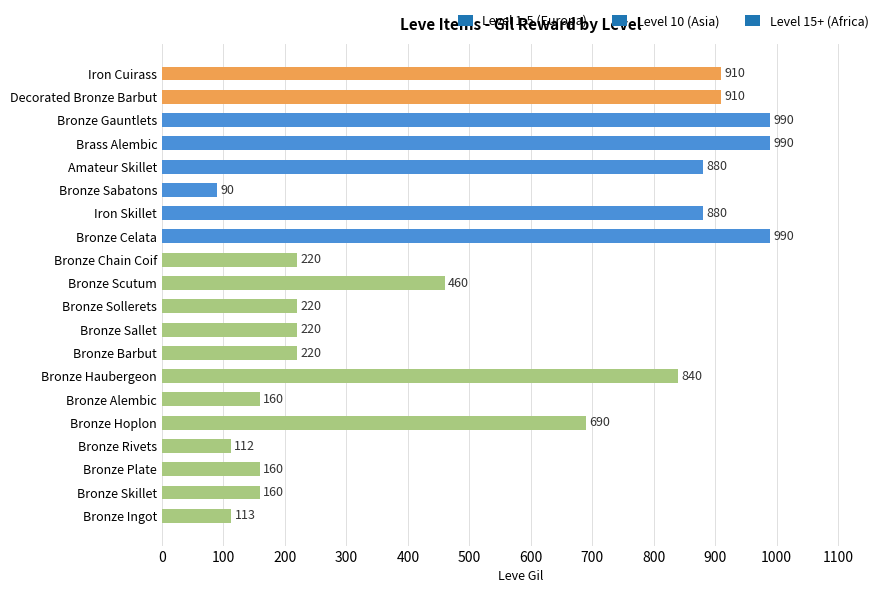

True or false: the data shows 990 at Bronze Gauntlets.

True